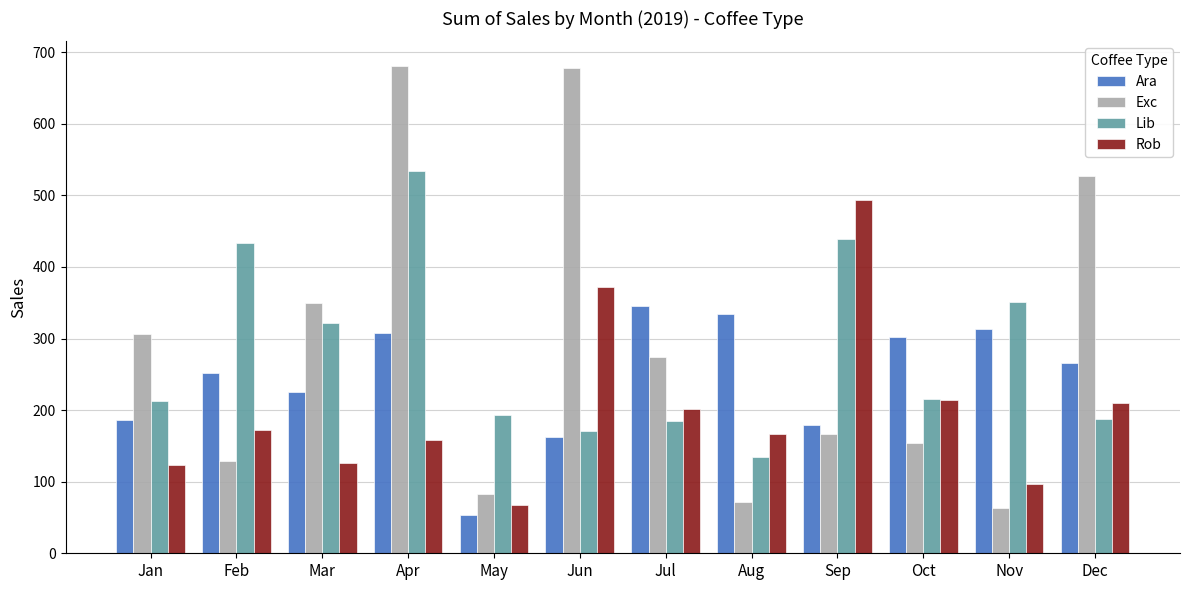

Rank the series at Nov from highest to lowest value.

Lib, Ara, Rob, Exc